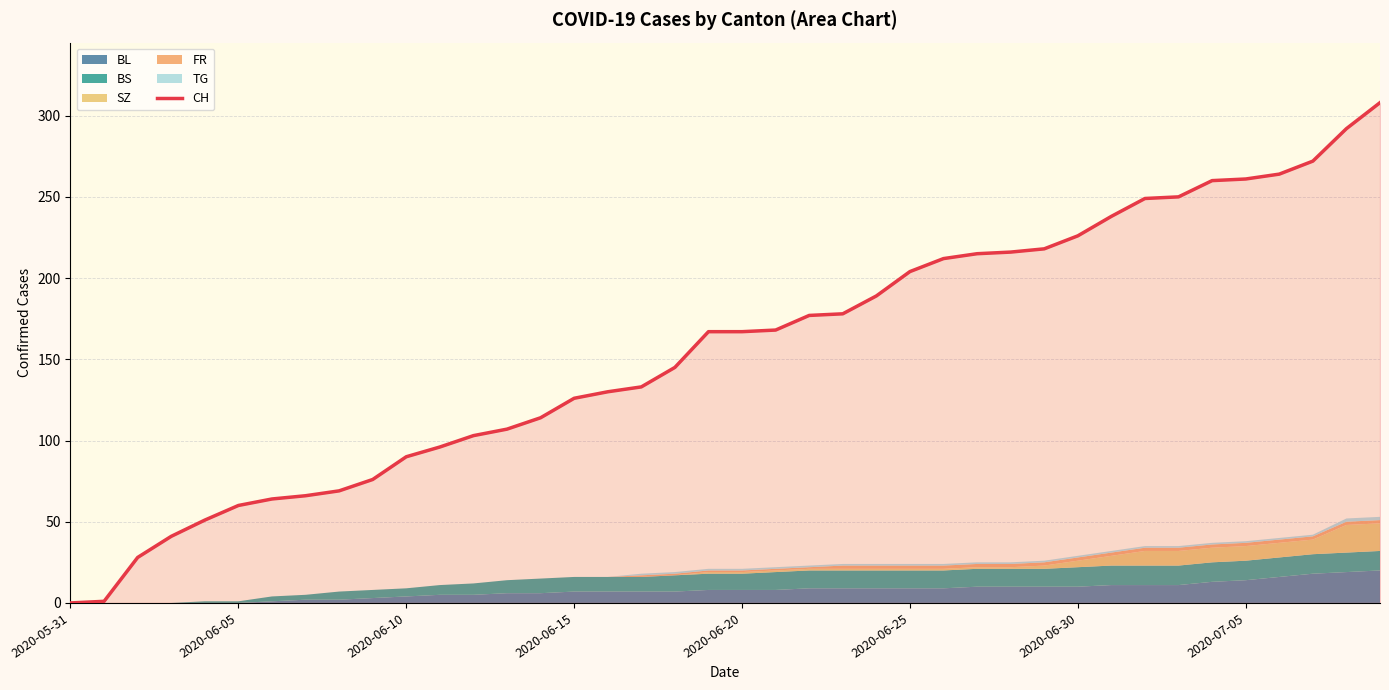

True or false: CH has a value of 226 at 2020-06-30.

True